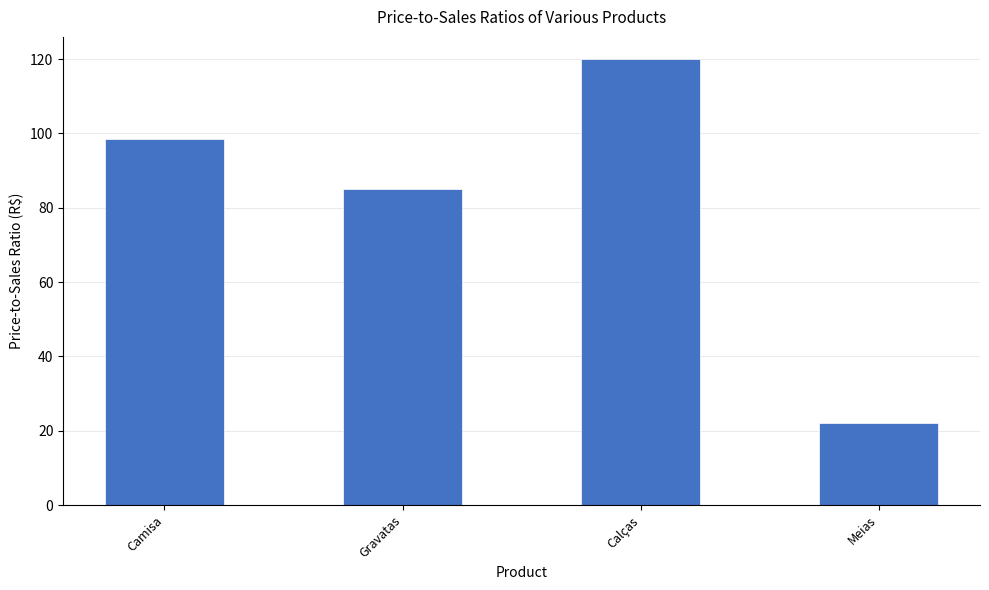

Are the bars grouped side by side (vs. stacked)?

No